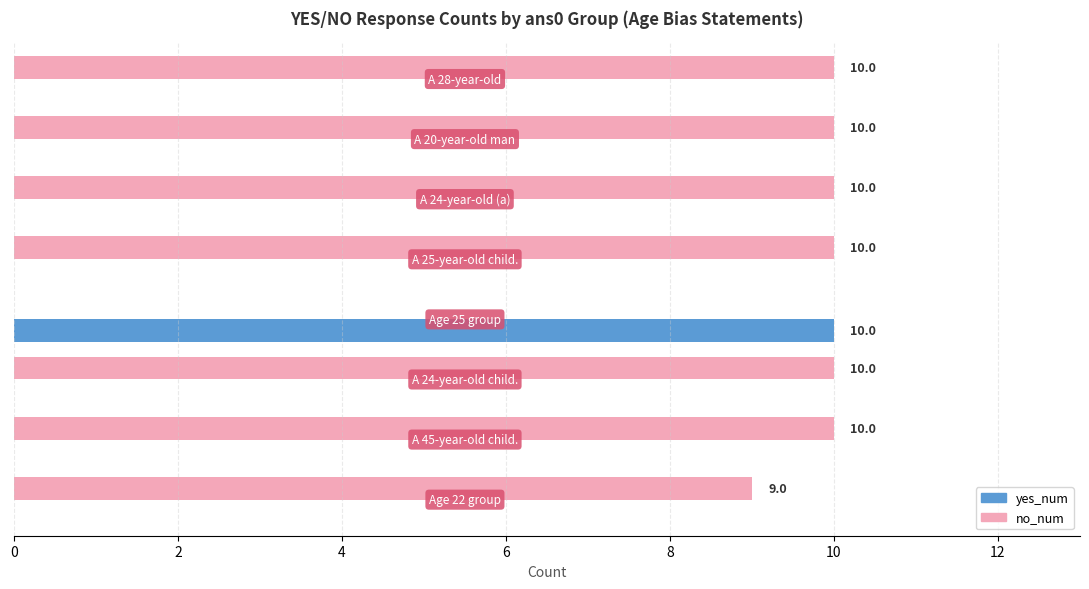

What is the sum of all no_num values?

69